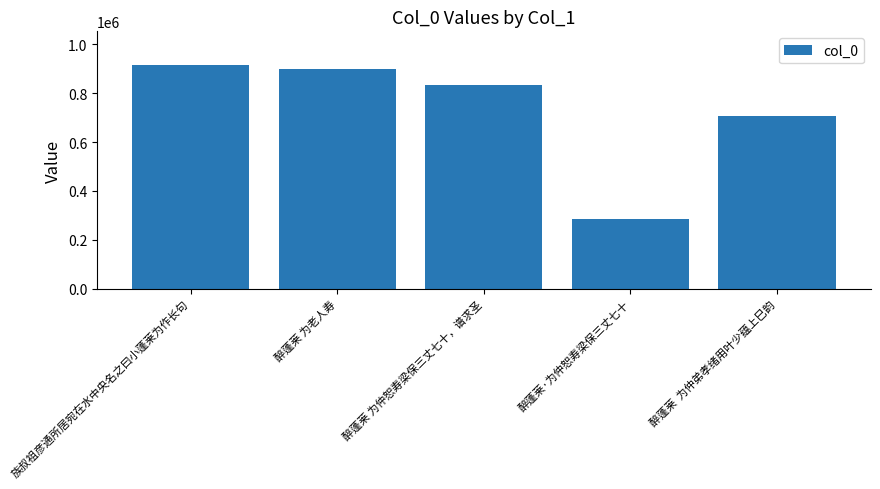

What is the change in value from 醉蓬莱 为老人寿 to 醉蓬莱  为仲弟孝绪用叶少蕴上巳韵?

-190542